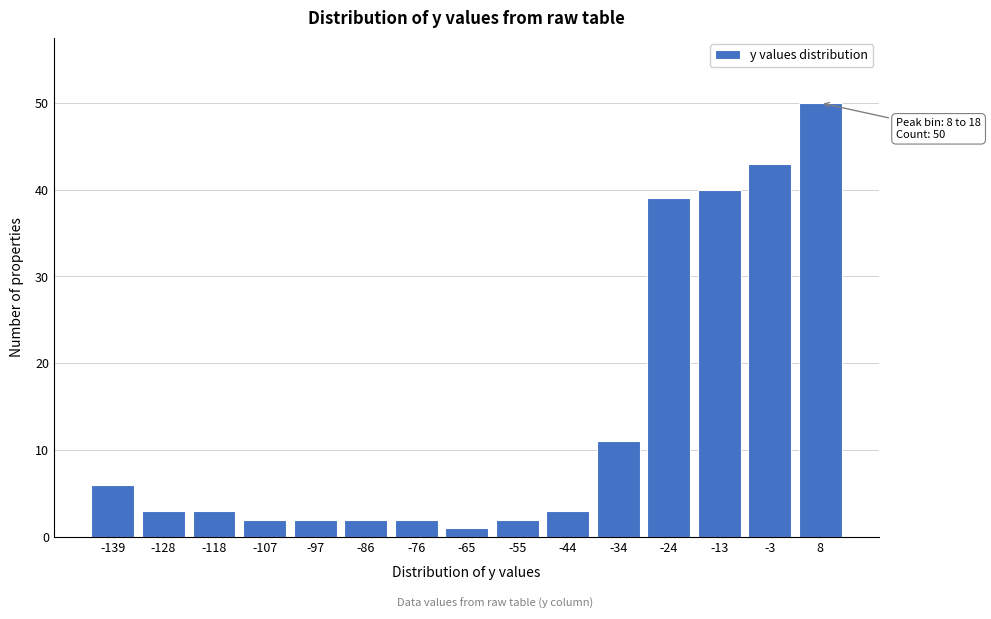

Reading left to right, list all the values displayed in this chart.

-139=6	-128=3	-118=3	-107=2	-97=2	-86=2	-76=2	-65=1	-55=2	-44=3	-34=11	-24=39	-13=40	-3=43	8=50